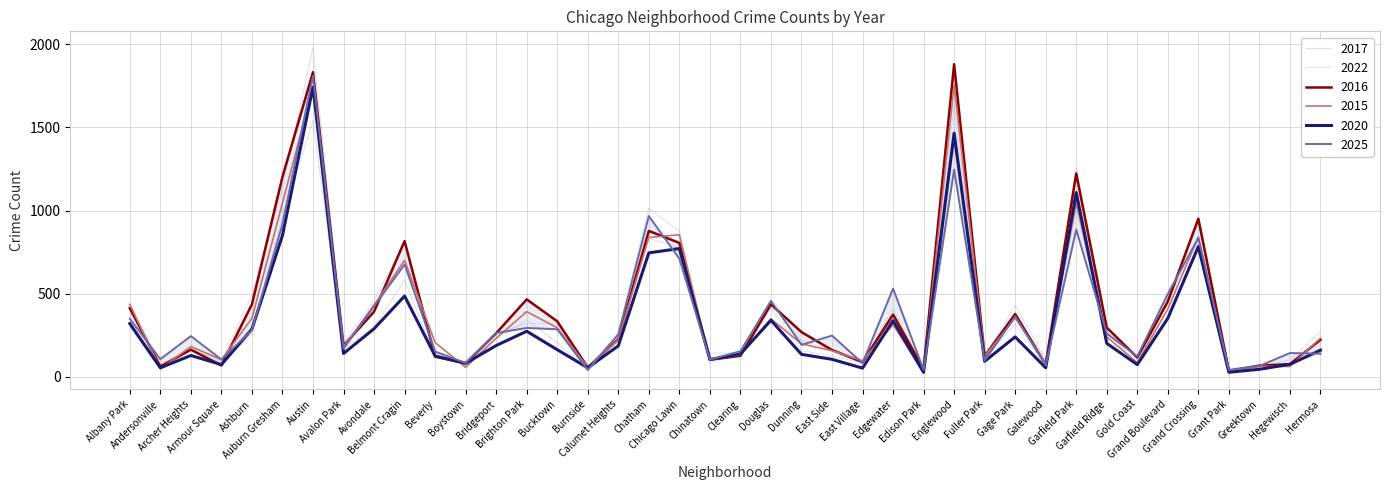

Where is 2022 nearest to the value 786?

Chicago Lawn